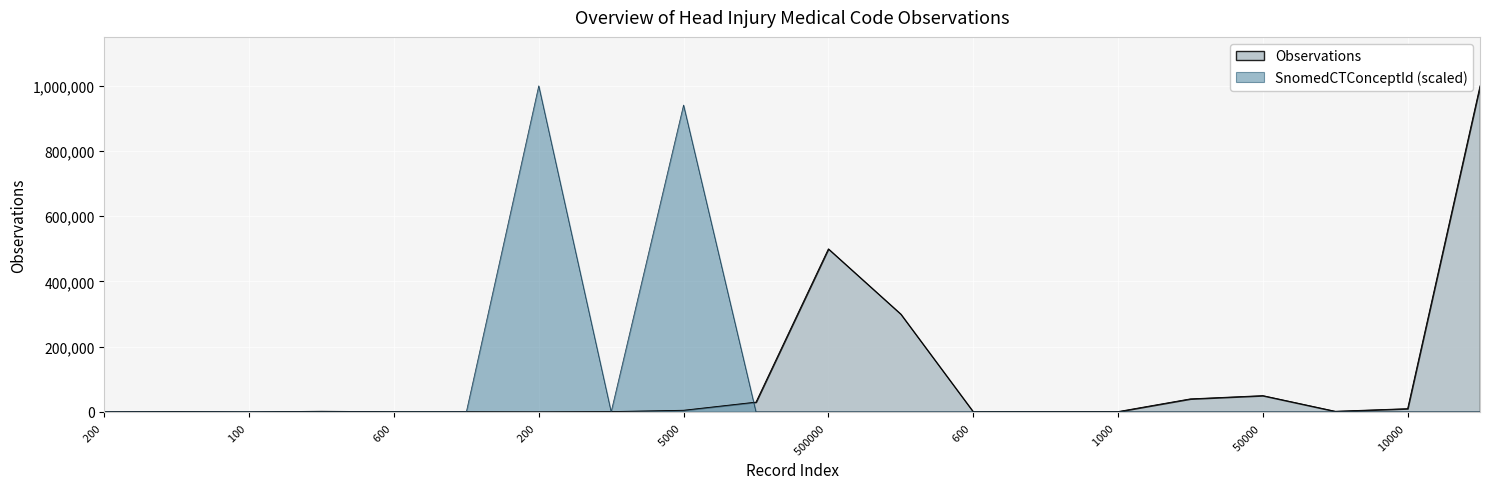

The value of SnomedCTConceptId at 600 is 0.1. True or false?

False